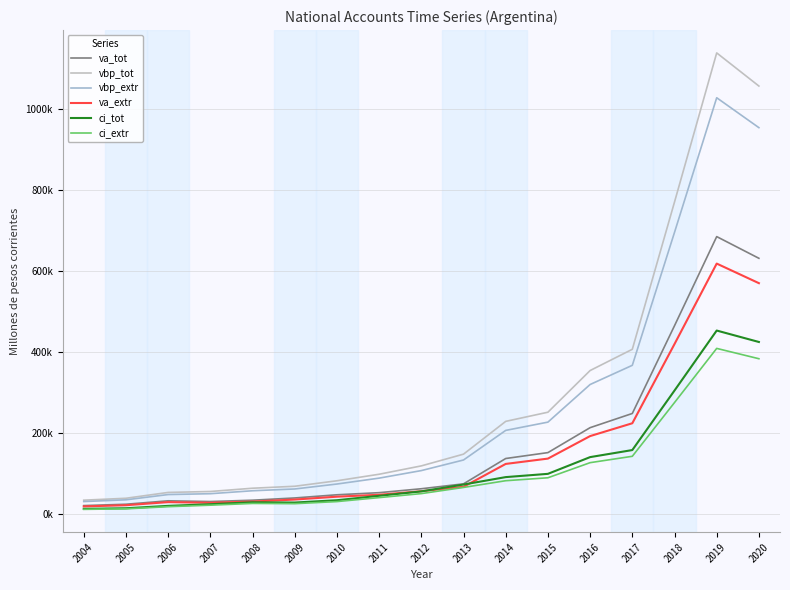

What is the sum of the va_tot values at 2009 and 2004?

61540.5